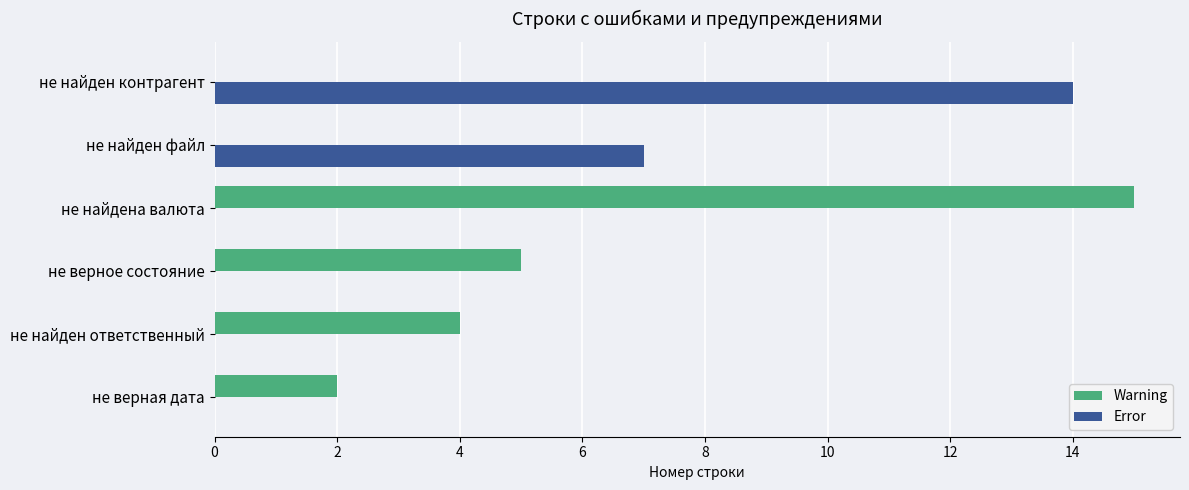

Read the Warning value at не найдена валюта.

15